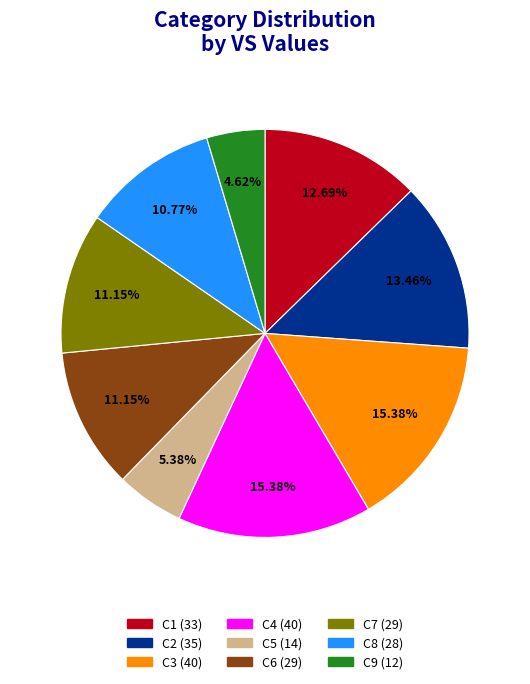

Does C4 account for over 50% of the chart?

No